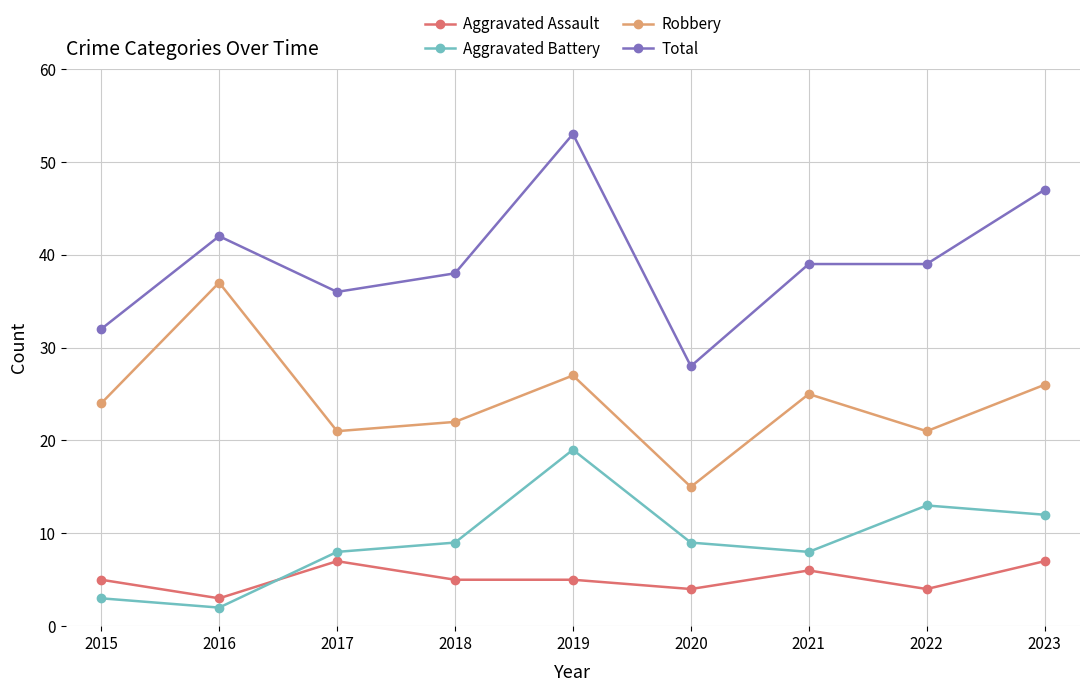

True or false: Robbery and Aggravated Battery cross at least once.

False